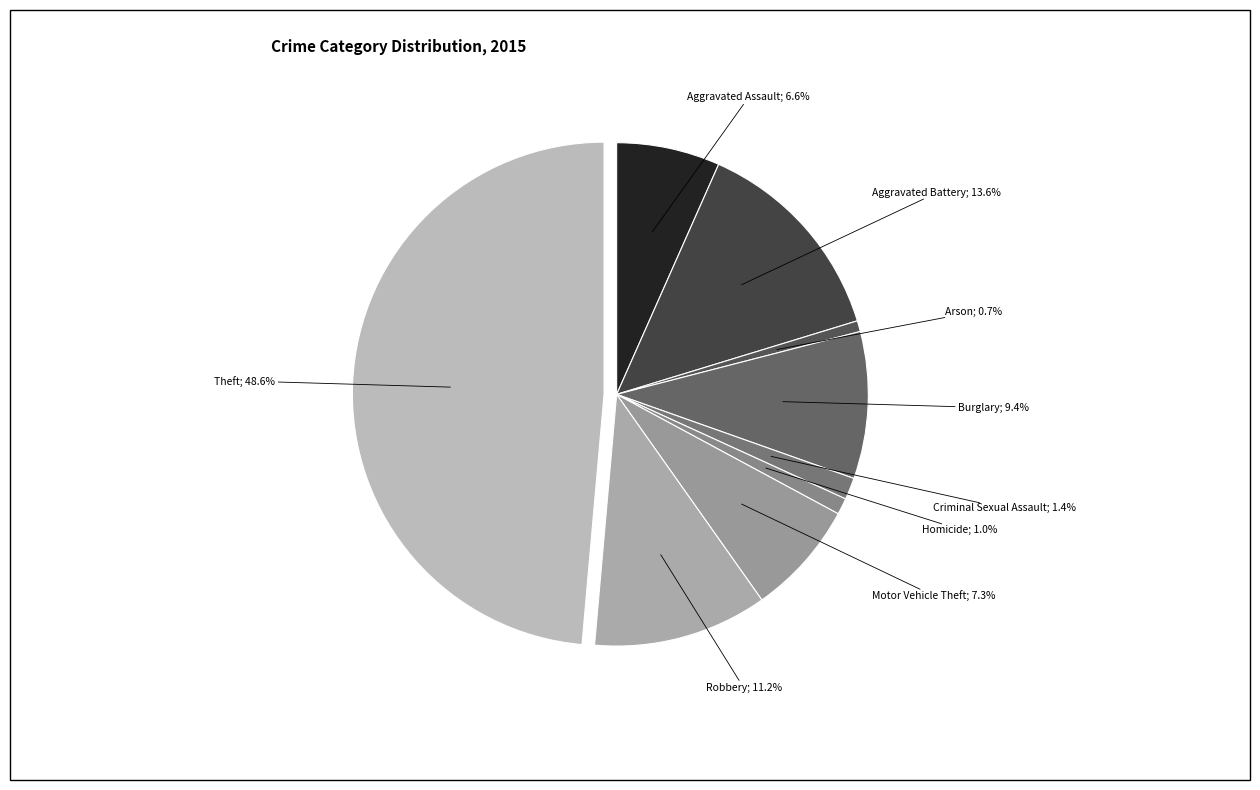

Does any single category account for the majority?

No